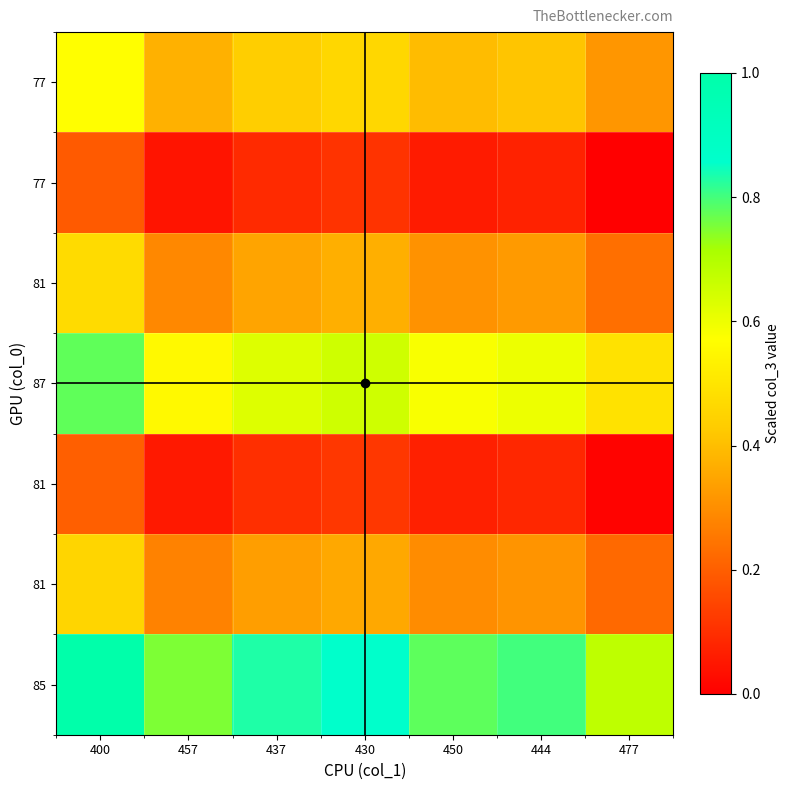

Which category has the lowest value across all series?

477